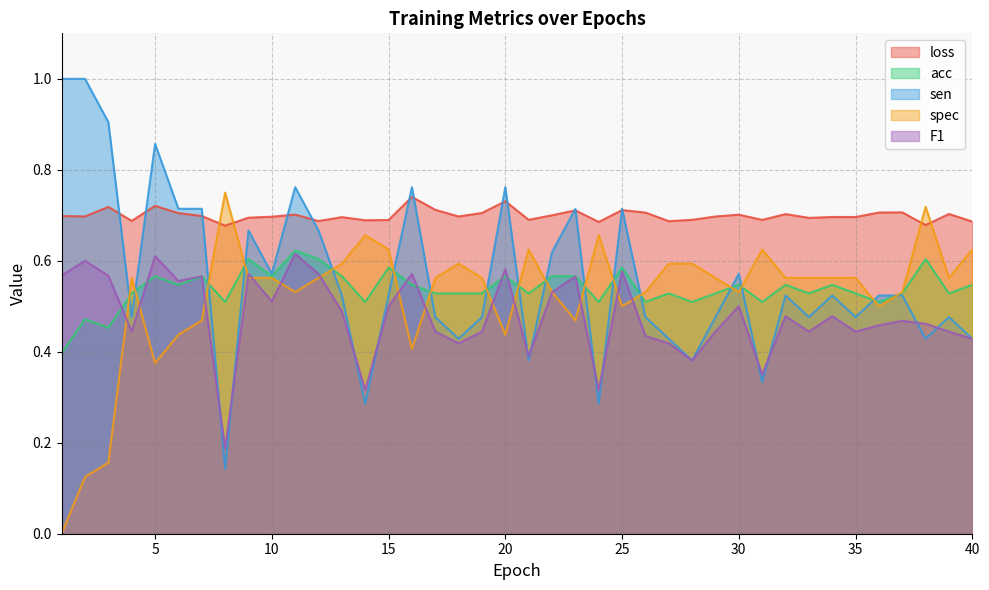

At how many categories does at least one series exceed 0?

40